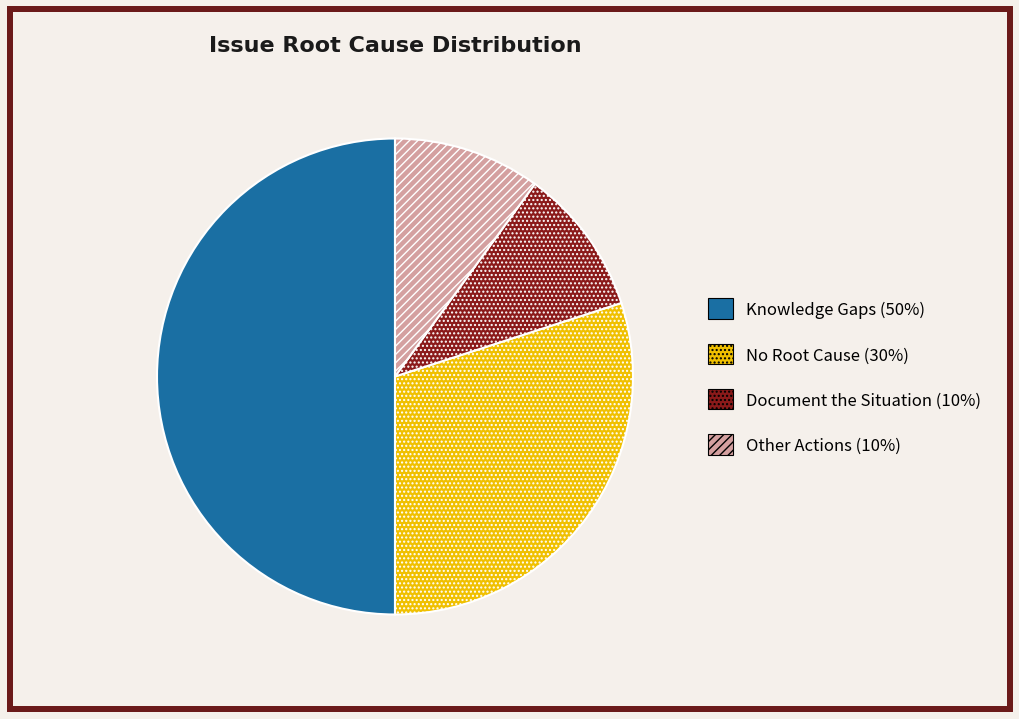

Does No Root Cause (30%) account for over 50% of the chart?

No